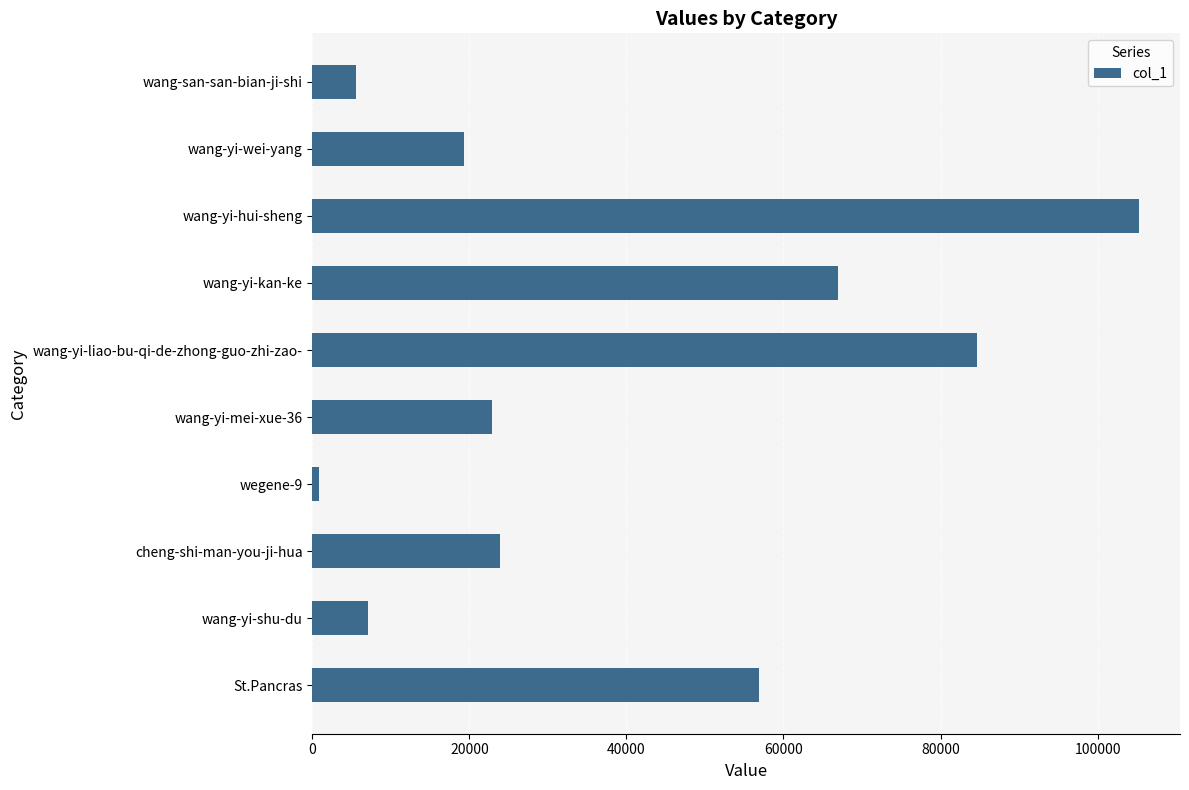

Which label corresponds to the largest value in the chart?

wang-yi-hui-sheng